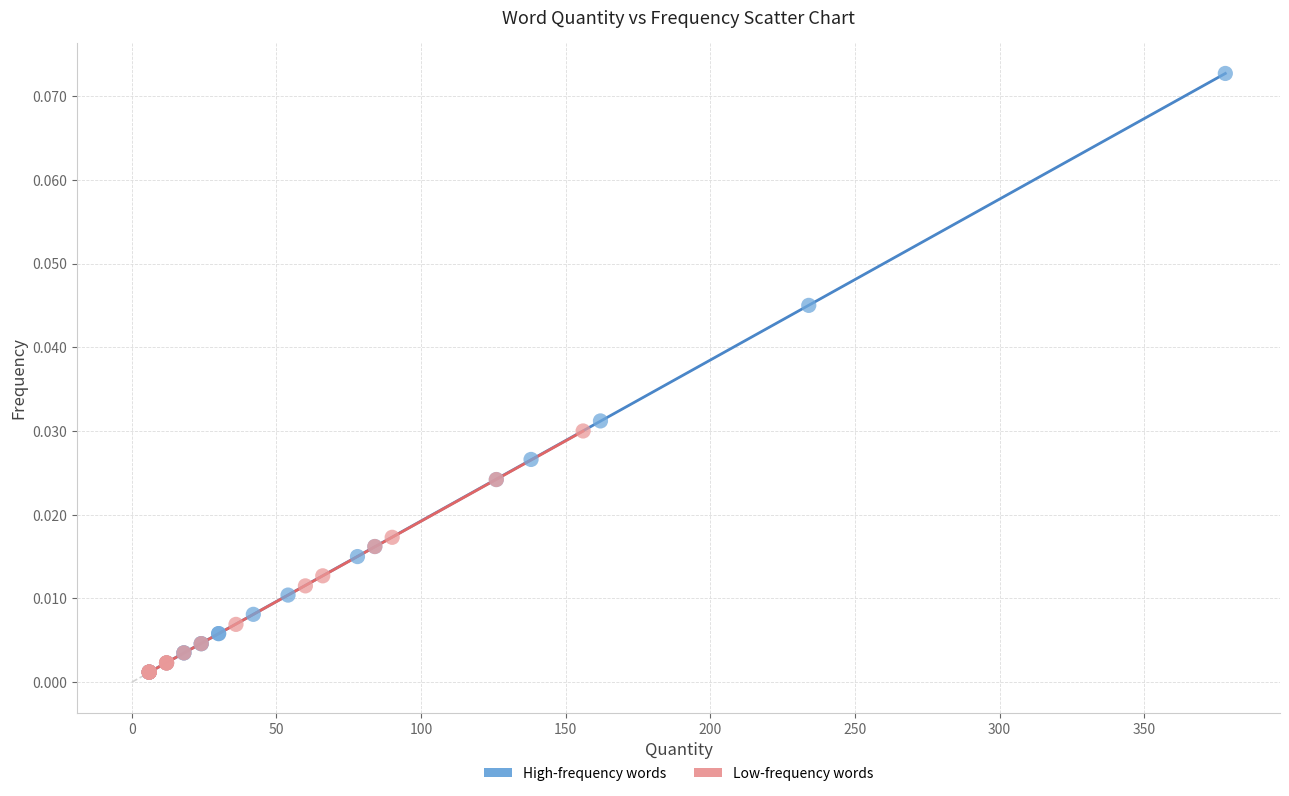

What are all the series names shown in the legend?

High-frequency words, Low-frequency words